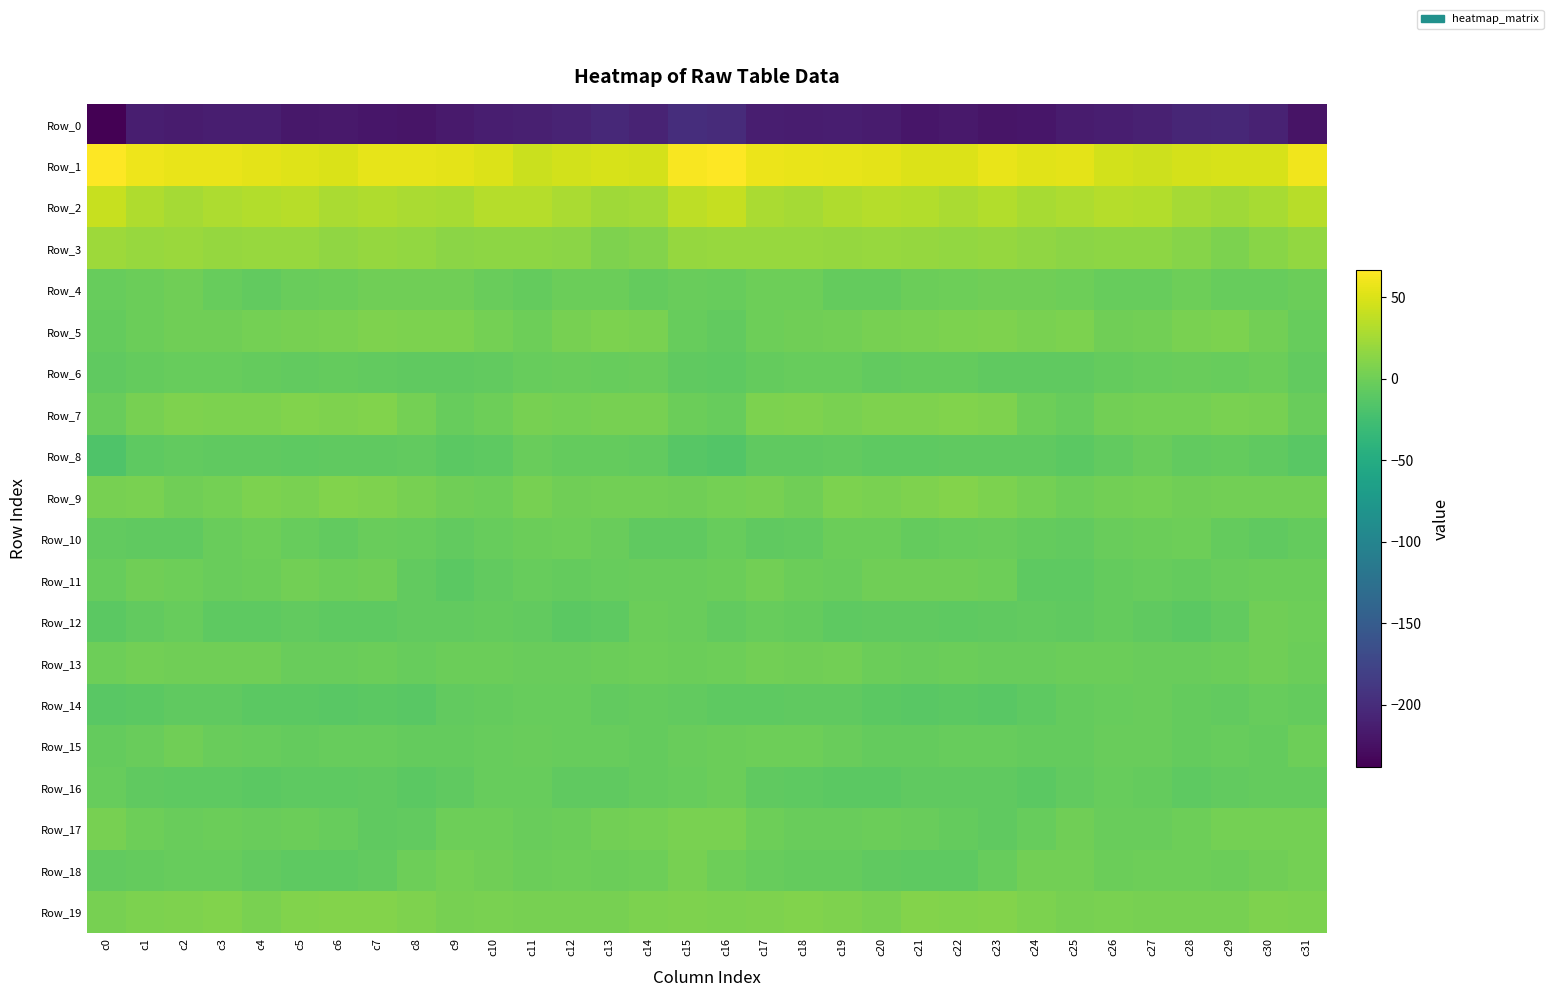

Rank the series at c0 from lowest to highest value.

Row_0, Row_8, Row_14, Row_12, Row_6, Row_10, Row_18, Row_5, Row_15, Row_16, Row_4, Row_11, Row_7, Row_13, Row_9, Row_17, Row_19, Row_3, Row_2, Row_1